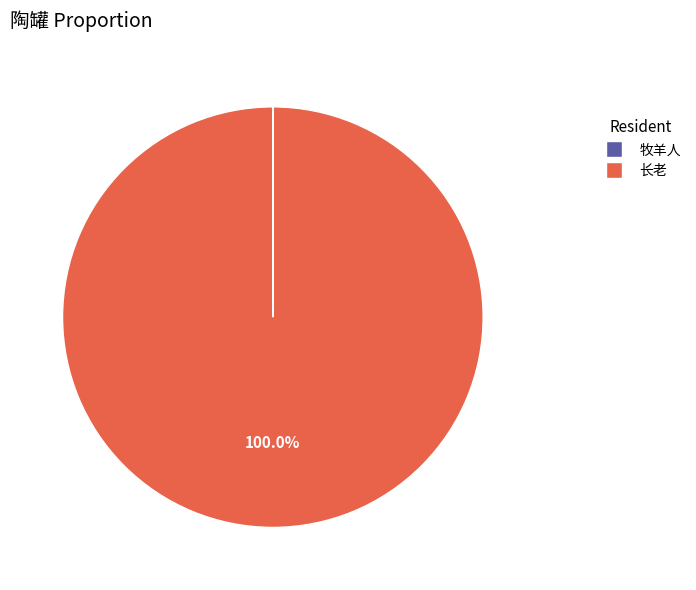

Is it true that 长老 is 100% of the pie?

True